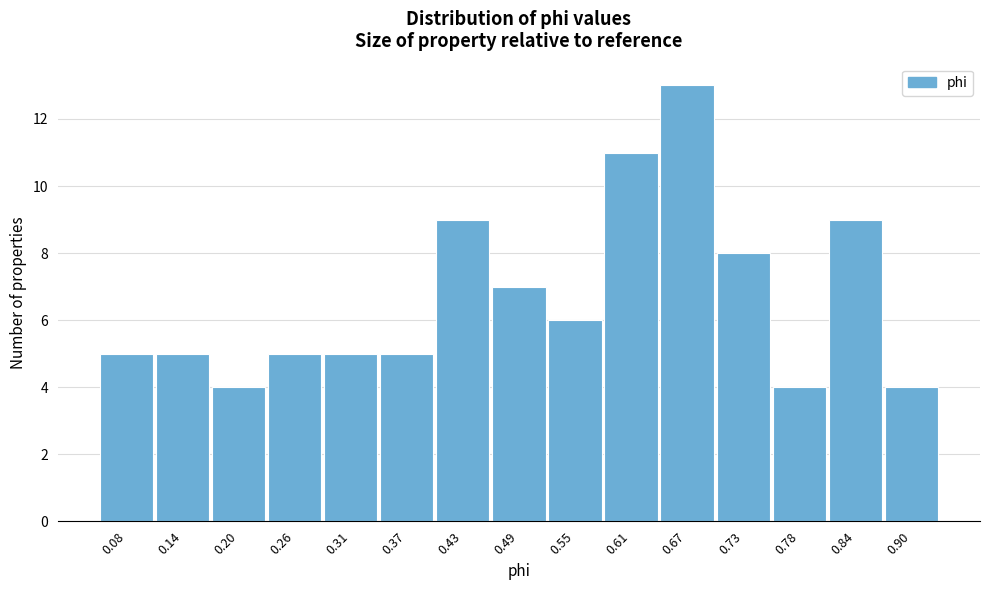

Reading left to right, extract all data points from this chart.

0.08=5	0.14=5	0.20=4	0.26=5	0.31=5	0.37=5	0.43=9	0.49=7	0.55=6	0.61=11	0.67=13	0.73=8	0.78=4	0.84=9	0.90=4